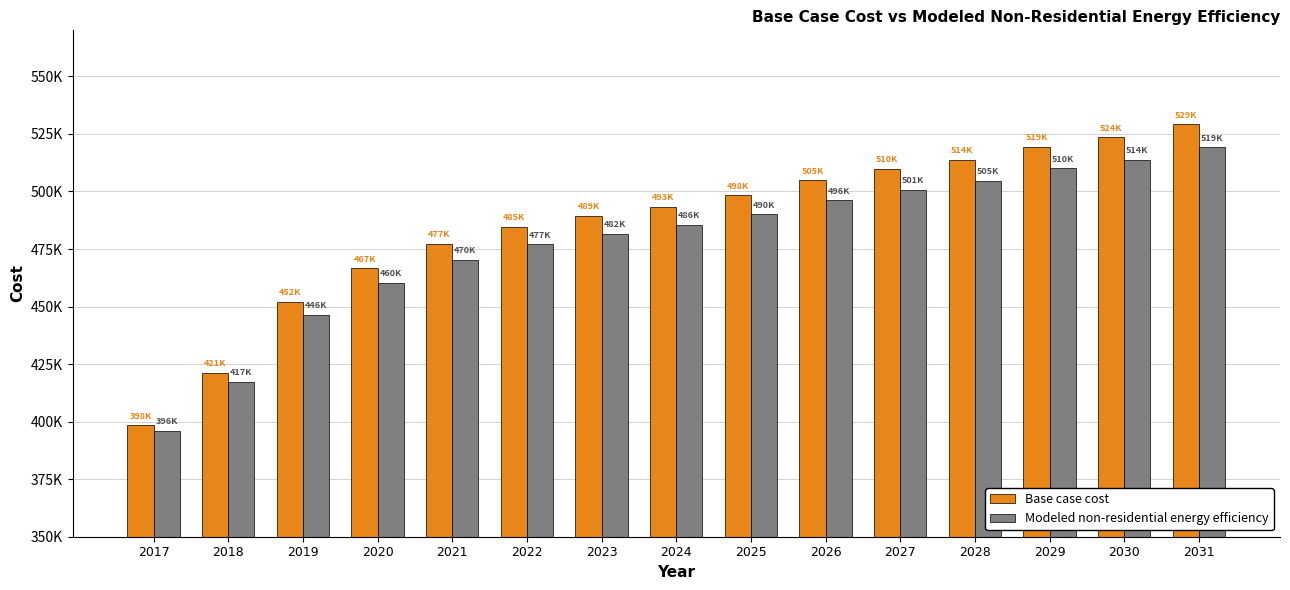

At which label does Base case cost reach its peak?

2031